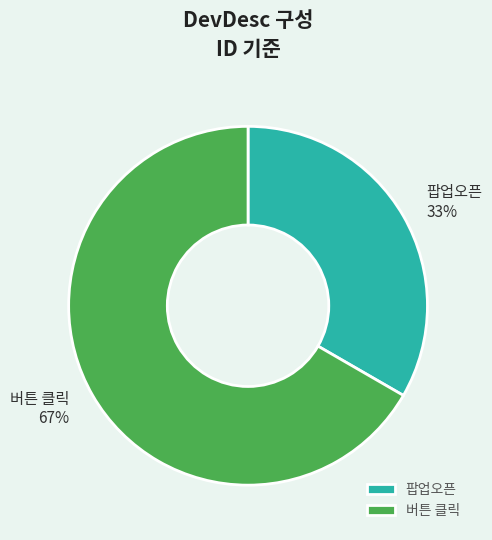

What is the largest slice in the pie chart?

버튼 클릭